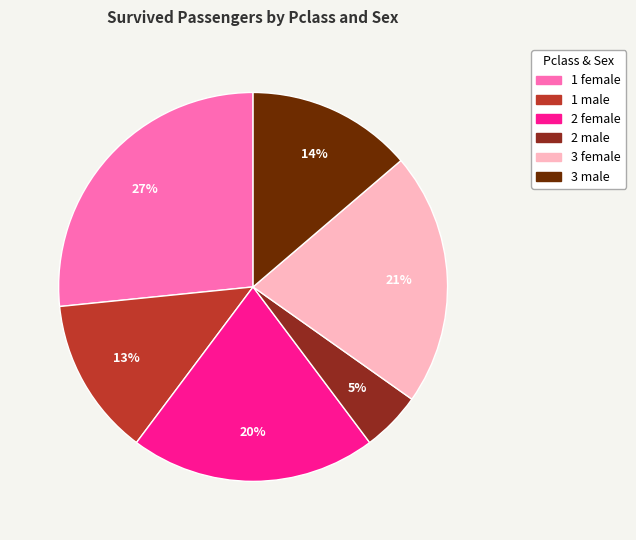

How many segments does this pie chart have?

6